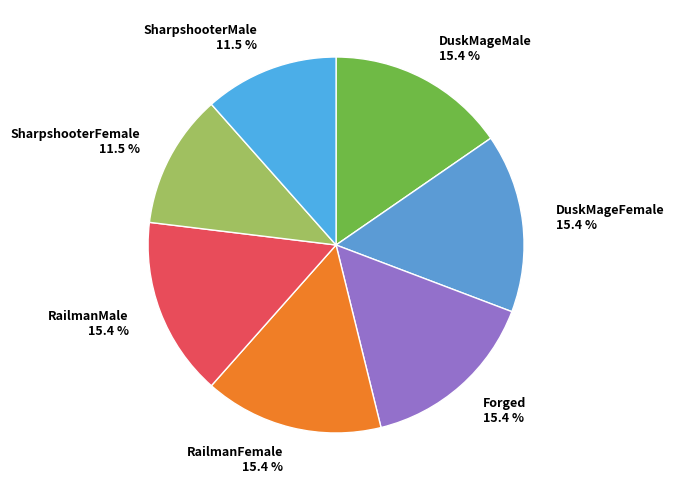

What is the total percentage of Forged 15.4 % and DuskMageFemale 15.4 %?

30.8%